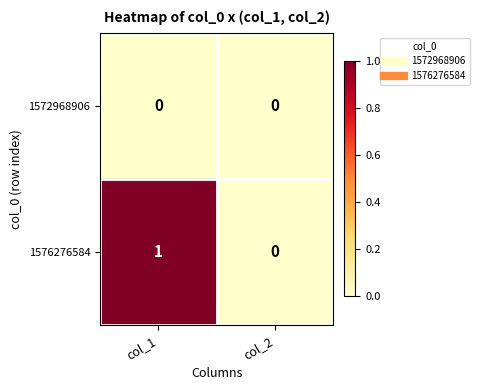

Which category has the highest value across all series?

col_1